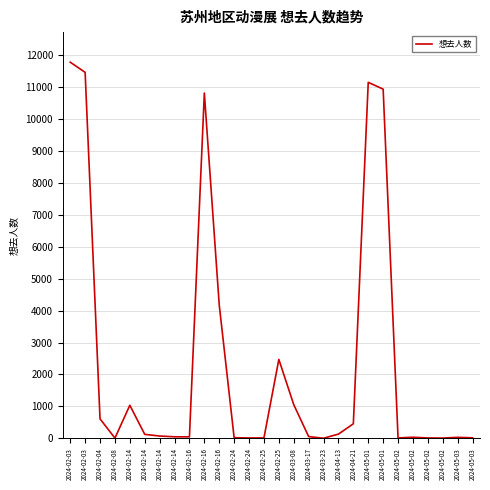

Which category has the highest value across all series?

2024-02-03